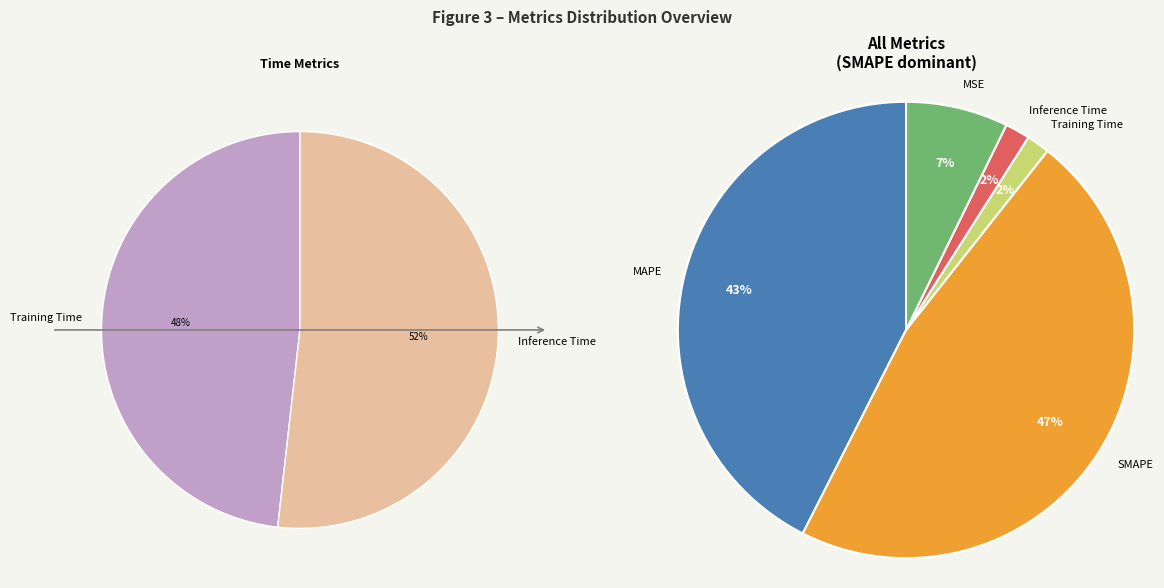

The Inference Time slice represents 2% of the pie. True or false?

True